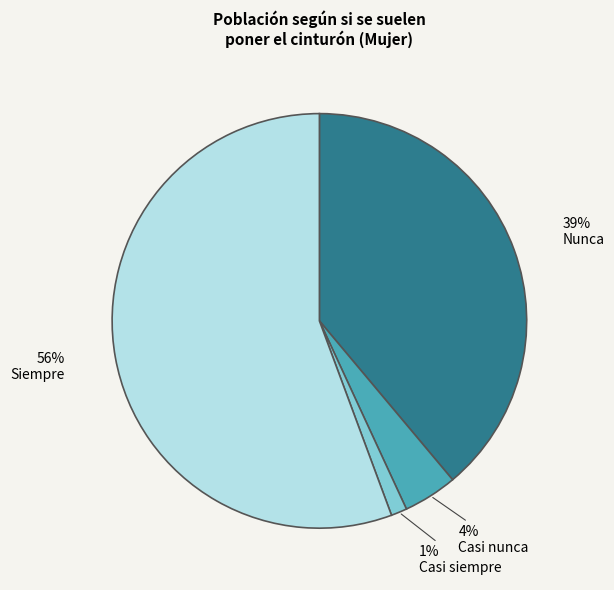

How many slices are in this pie chart?

4